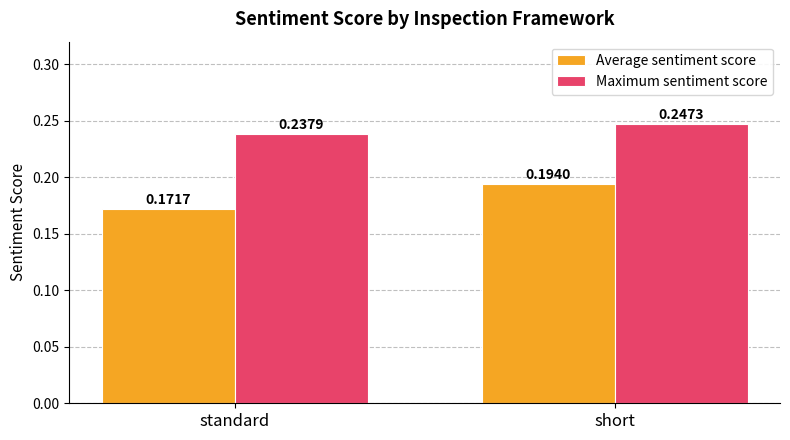

Which label corresponds to the smallest value in the chart?

standard